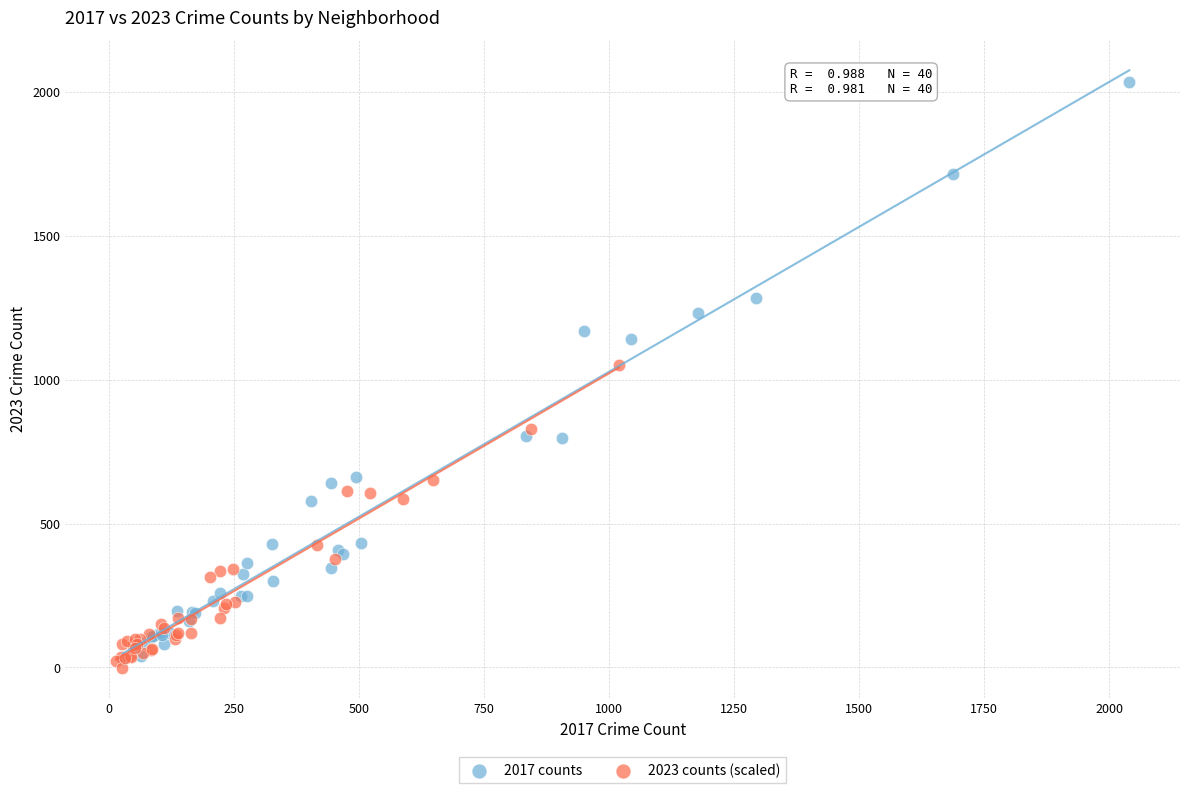

Which series contains the highest Y value?

2017 counts